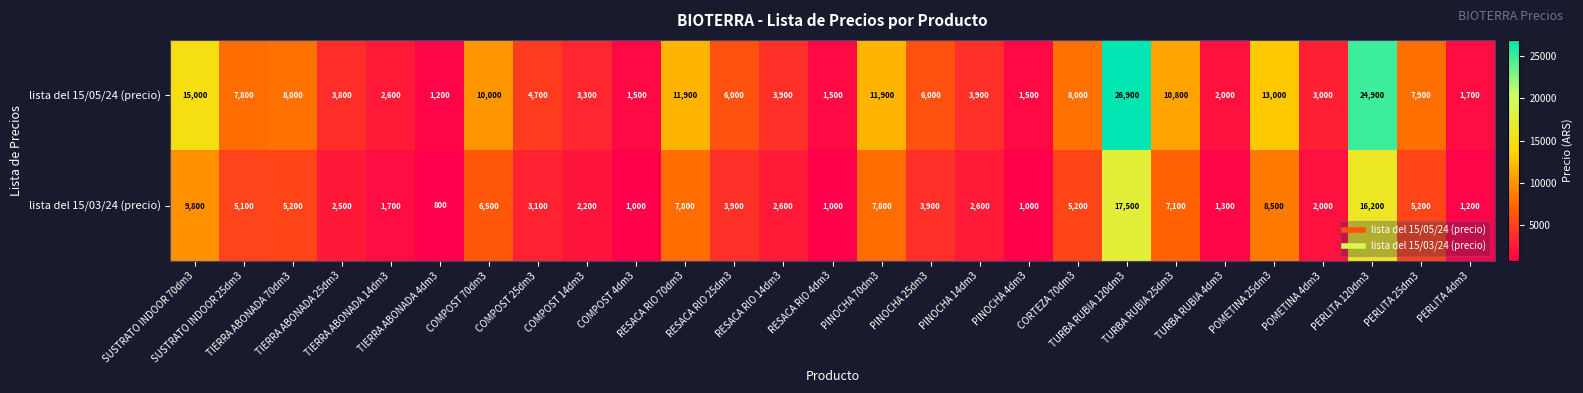

What is the total value across all series at SUSTRATO INDOOR 70dm3?

24800